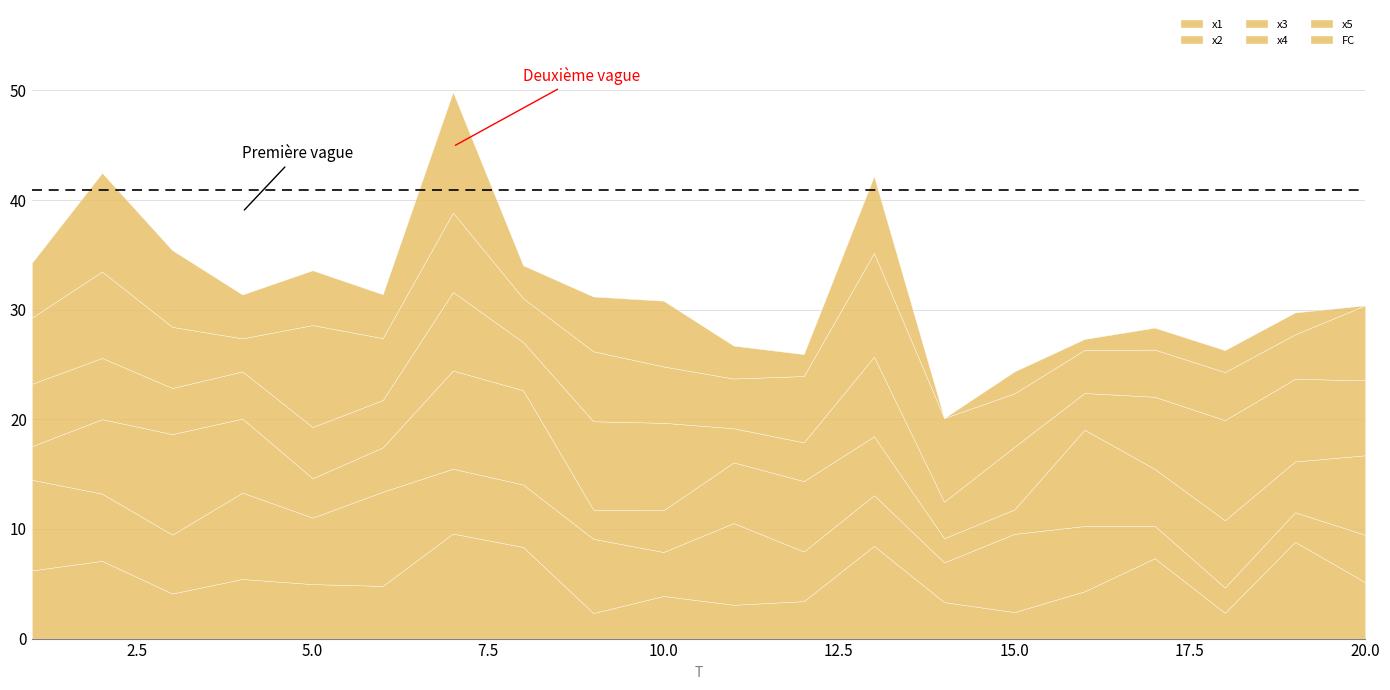

How many interior local peaks does the x5 series have?

6